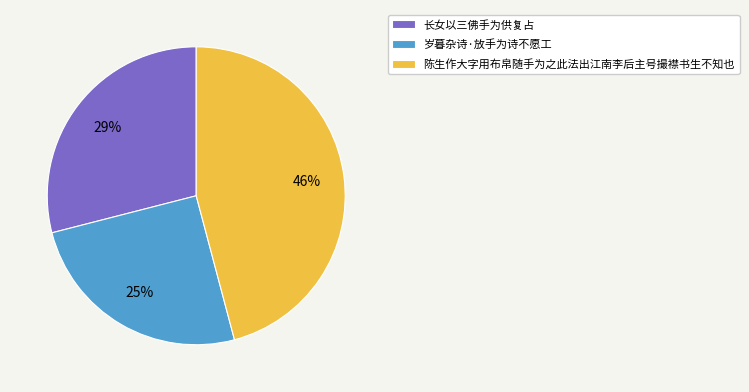

Which category has the smallest portion of the pie?

岁暮杂诗·放手为诗不愿工